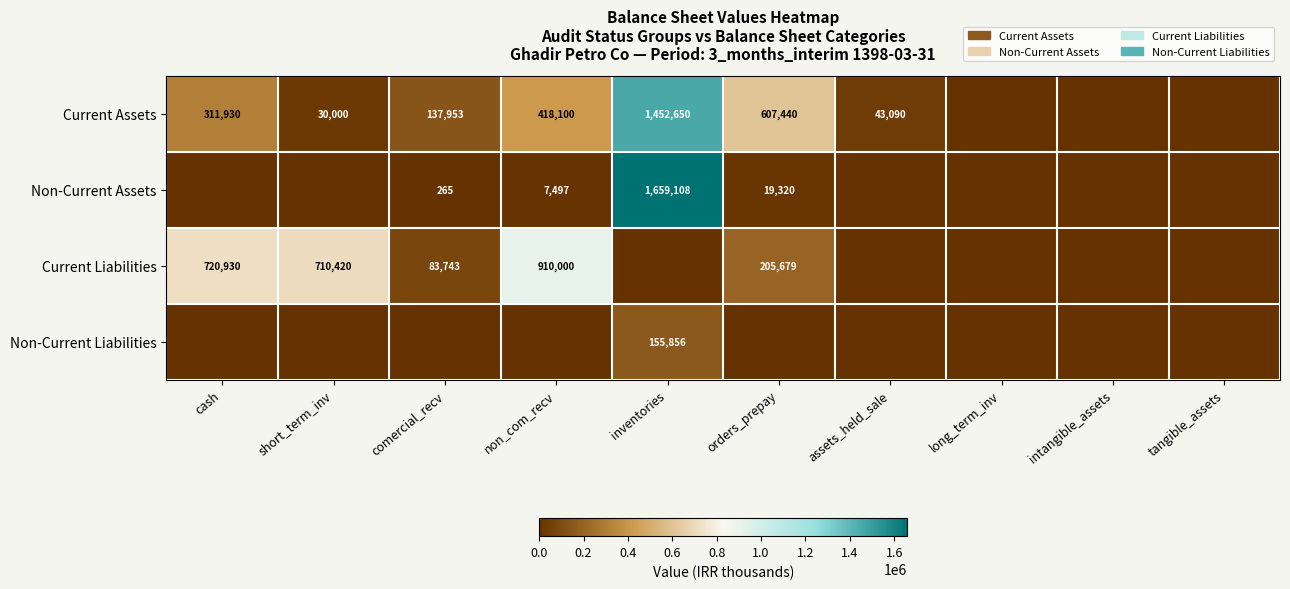

True or false: Non-Current Assets has a value of 12560 at orders_prepay.

False